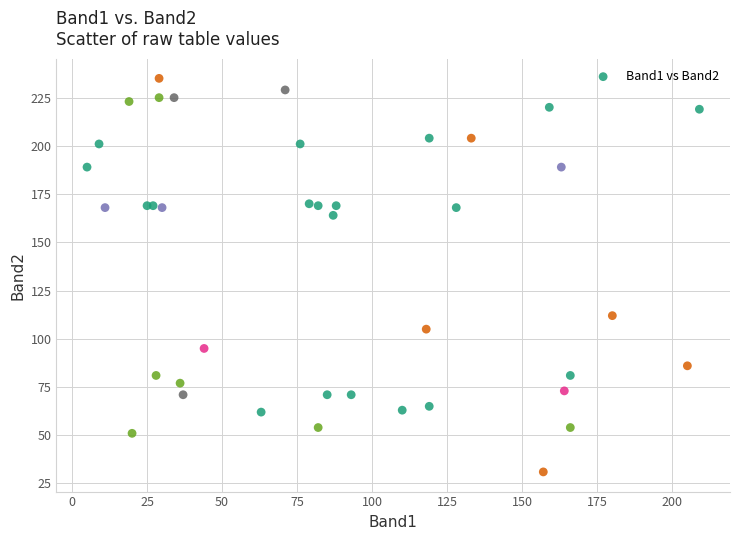

What Y value in the scatter plot is closest to 133?

112